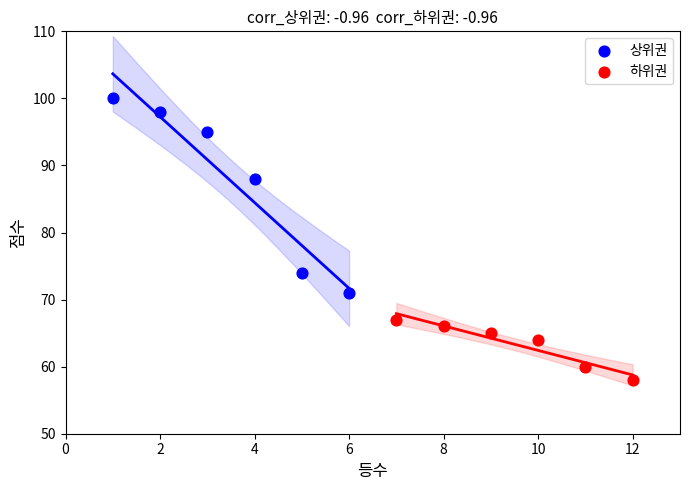

Which series reaches the minimum Y coordinate?

하위권